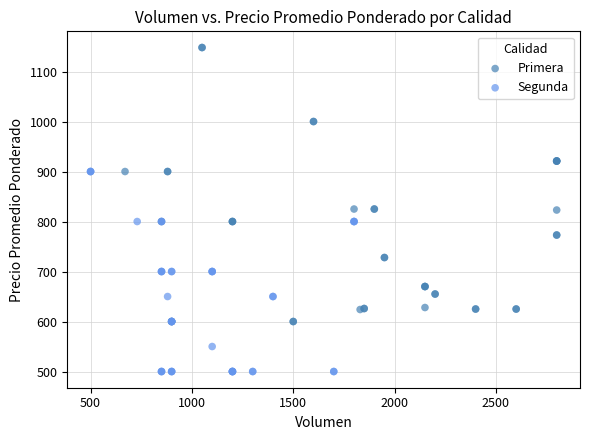

Which series reaches the minimum Y coordinate?

Segunda